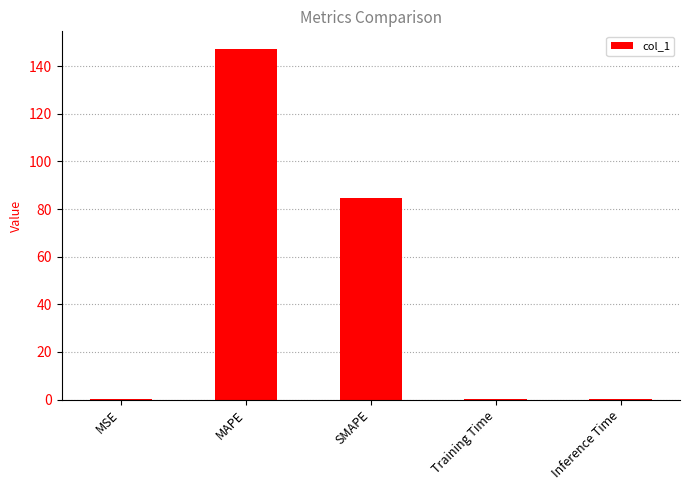

Which has a higher value, SMAPE or MSE?

SMAPE